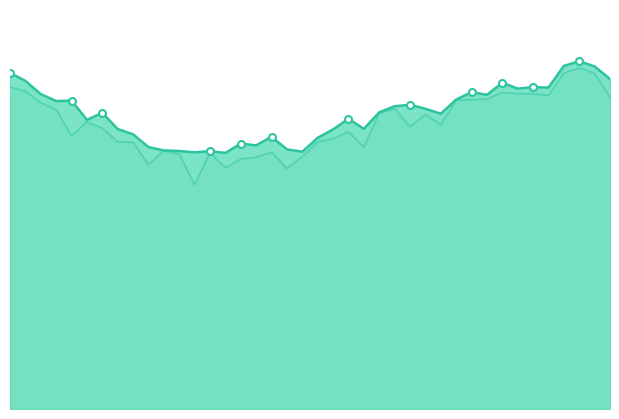

What is the label of the 38th point from the right?

2020-02-27